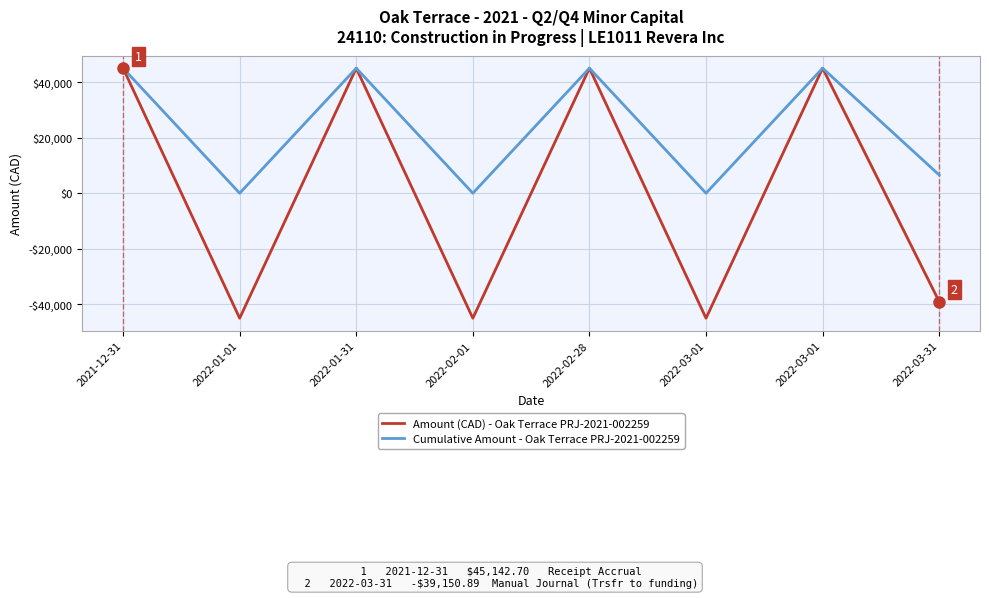

What are all the series names shown in the legend?

Amount (CAD) - Oak Terrace PRJ-2021-002259, Cumulative Amount - Oak Terrace PRJ-2021-002259